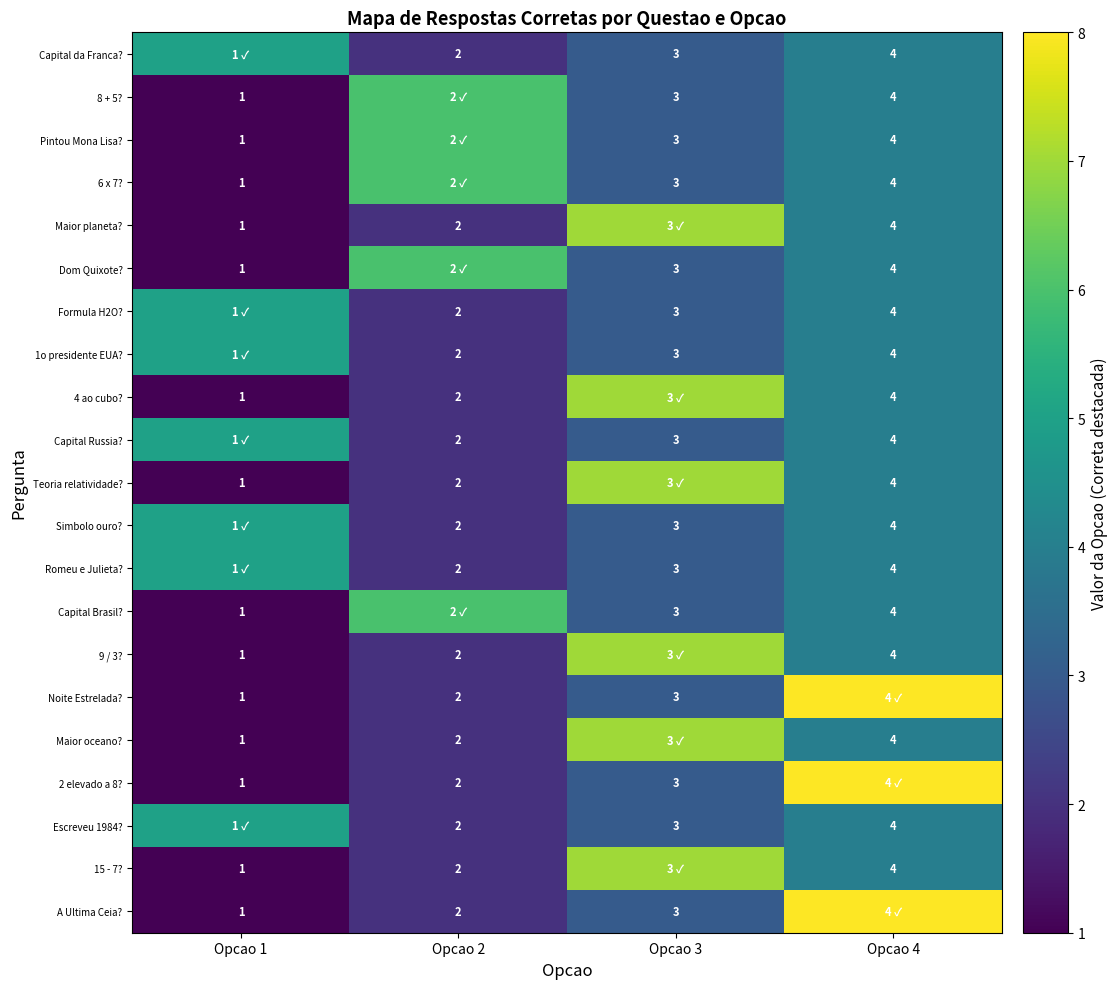

The 6 x 7? series shows 4 at Opcao 4. True or false?

True